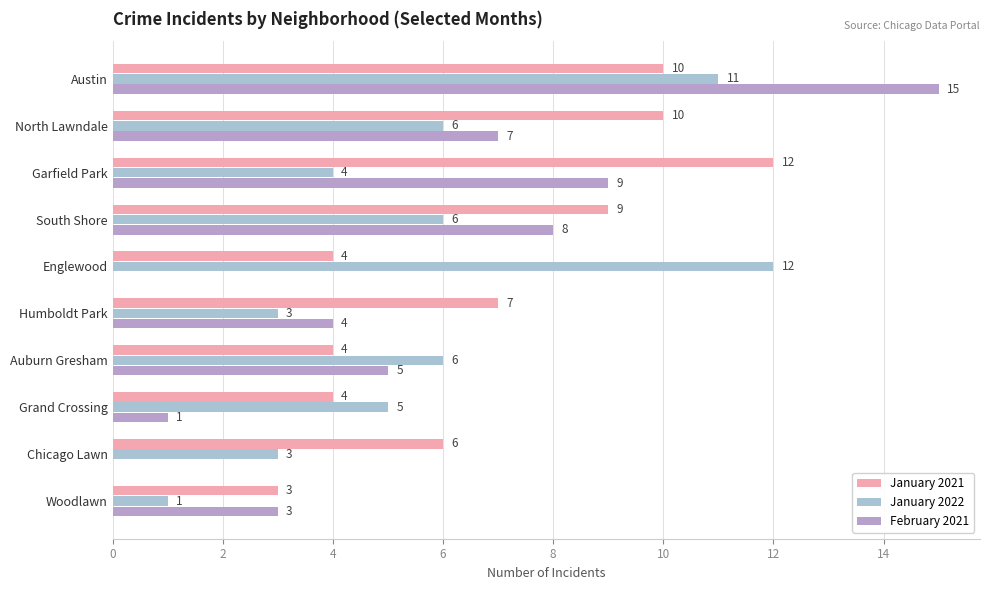

What value does the January 2022 series have at North Lawndale?

6